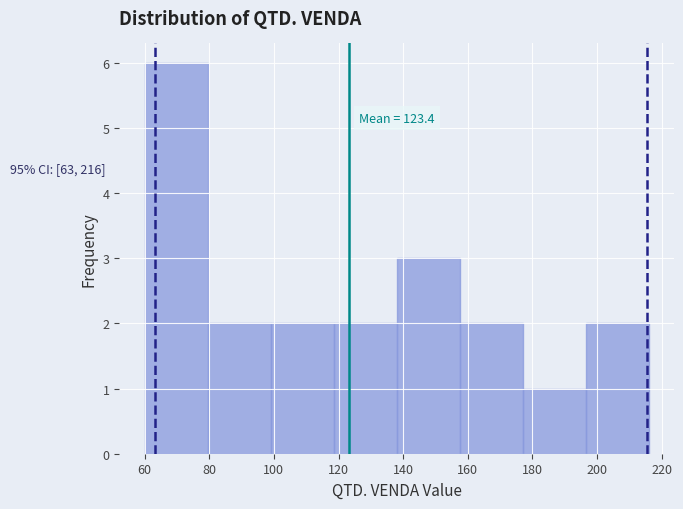

Which range on the x-axis has the tallest bar?

60.0 to 79.5